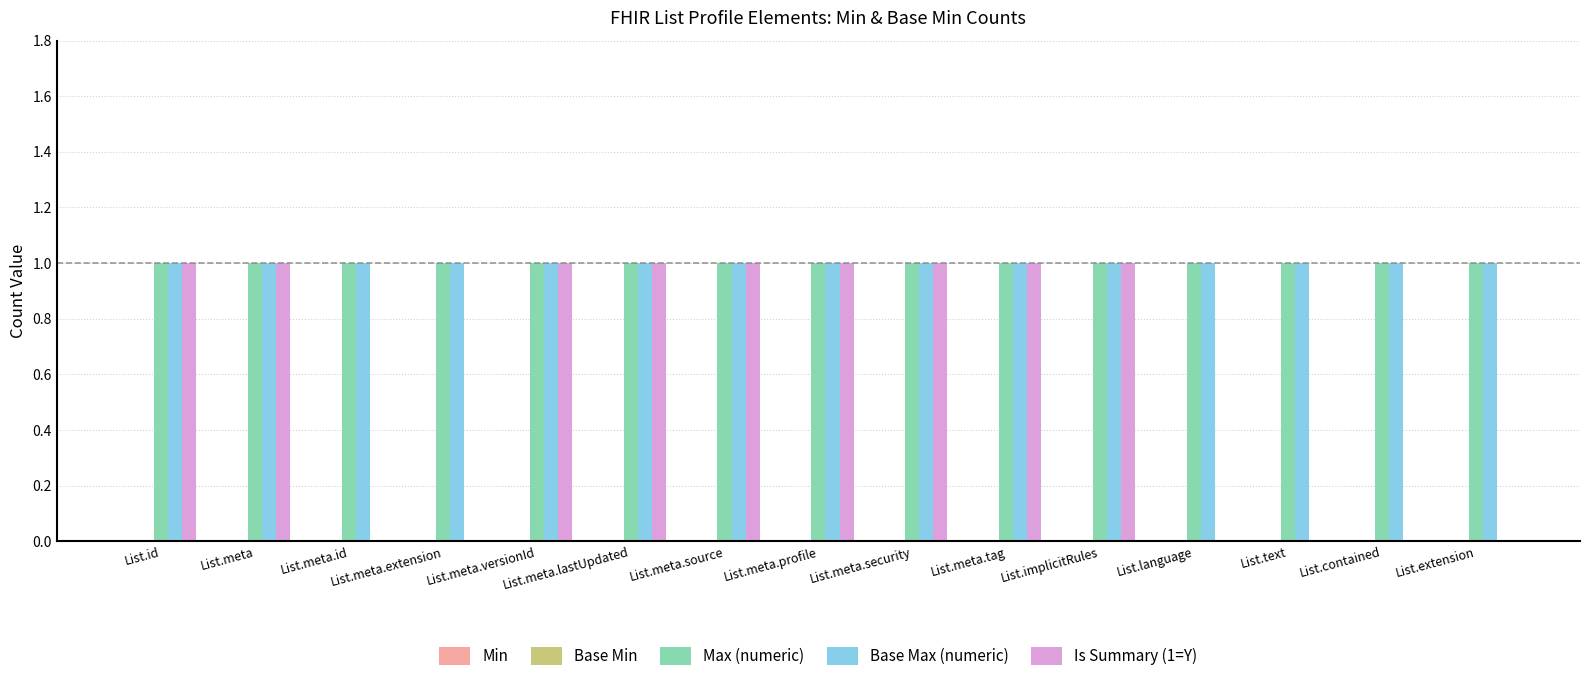

Between List.meta.lastUpdated and List.language, which series saw the biggest shift?

Is Summary (1=Y)